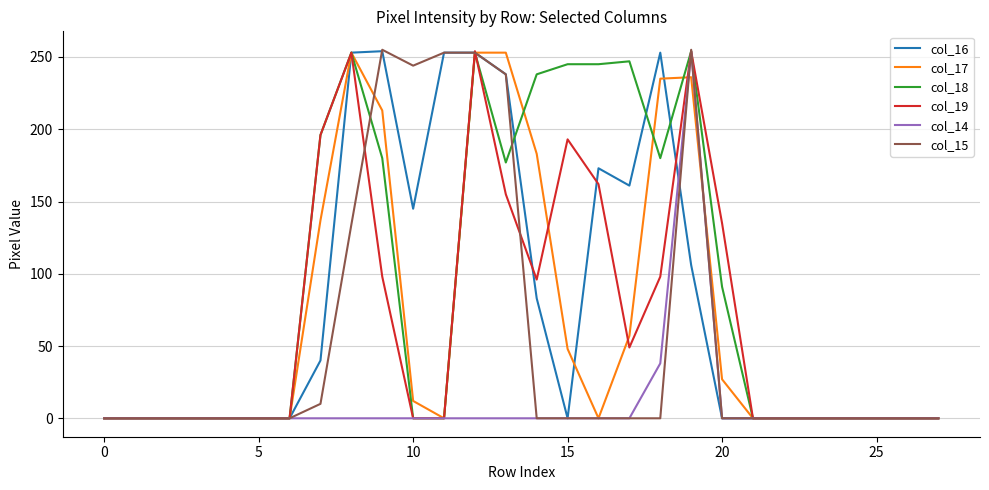

How many lines are shown in the chart?

6